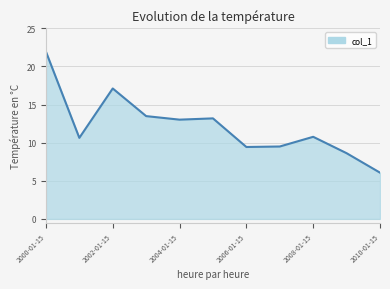

What is the difference between the second highest and second lowest values?

8.5